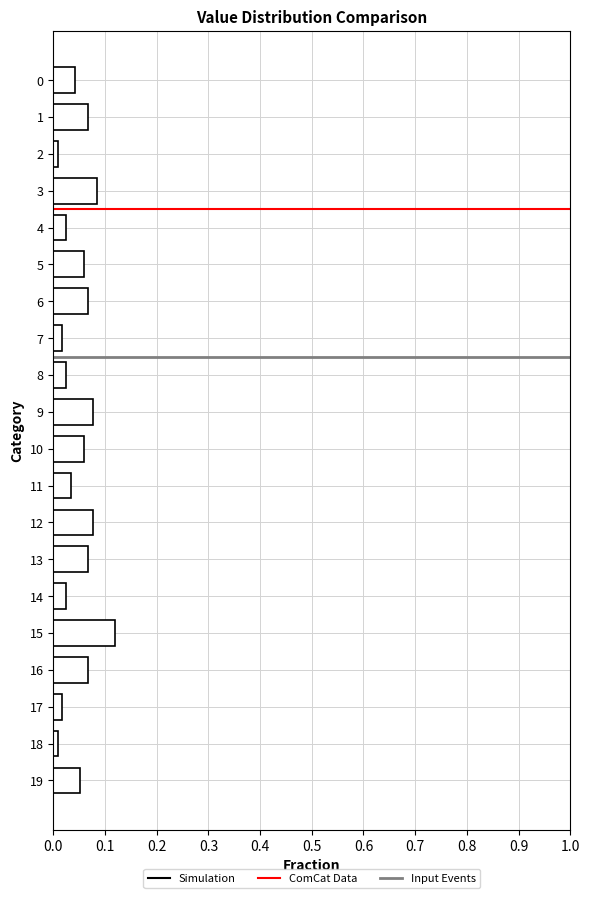

What is the change in value from 4 to 12?

+0.1